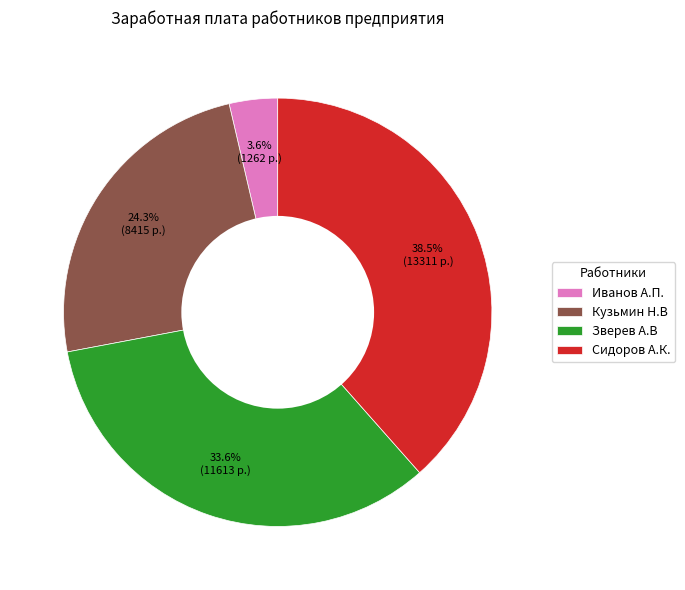

What percentage is NOT represented by Сидоров А.К.?

61.5%